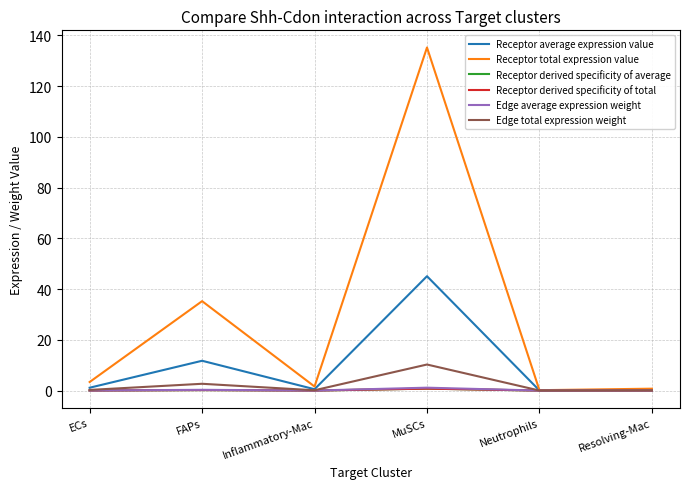

Does the chart display data point markers on the line(s)?

No